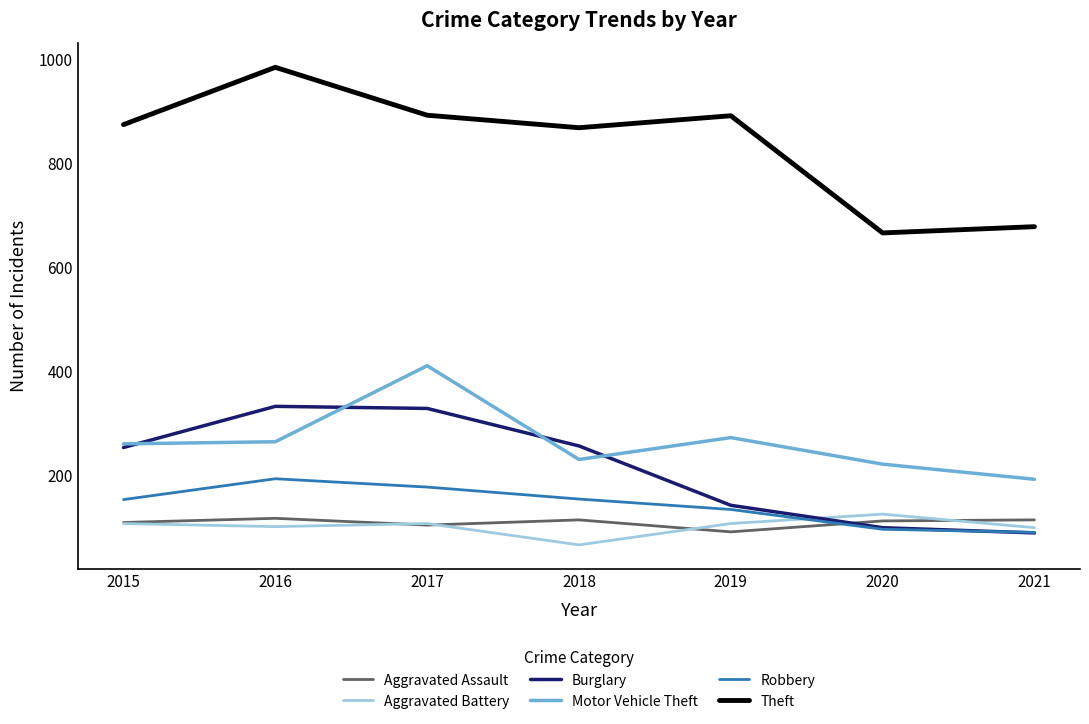

Is this an area chart (filled region under the line)?

No